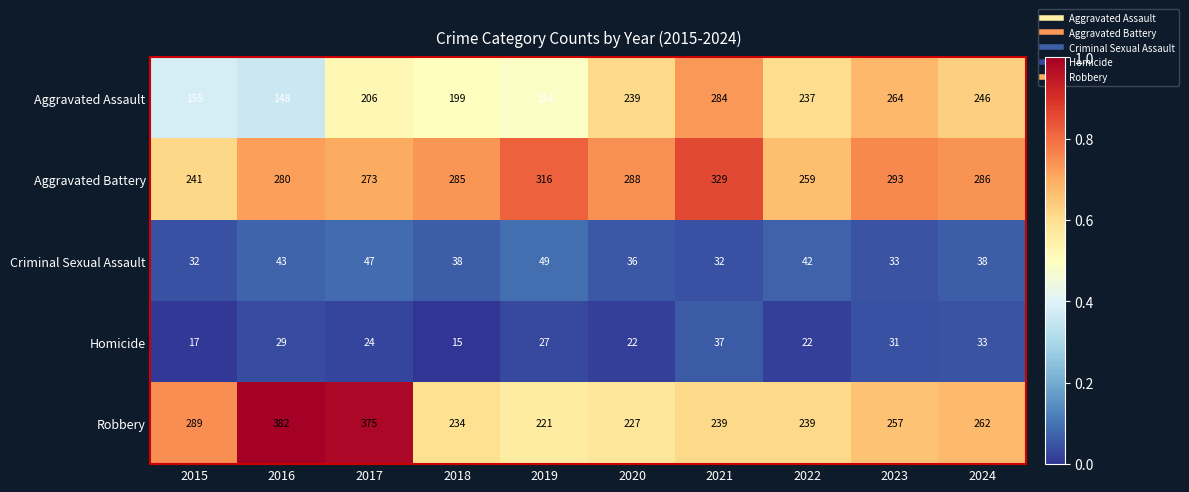

At 2021, list the series in order from smallest to largest.

Criminal Sexual Assault, Homicide, Robbery, Aggravated Assault, Aggravated Battery